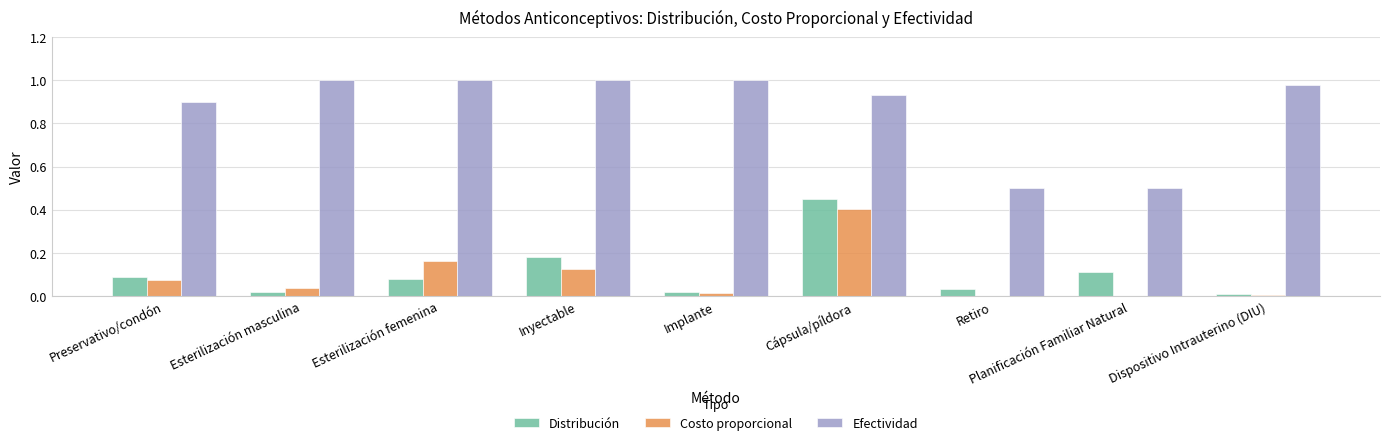

Is the value of Costo proporcional at Dispositivo Intrauterino (DIU) greater than the value of Efectividad at Esterilización masculina?

No